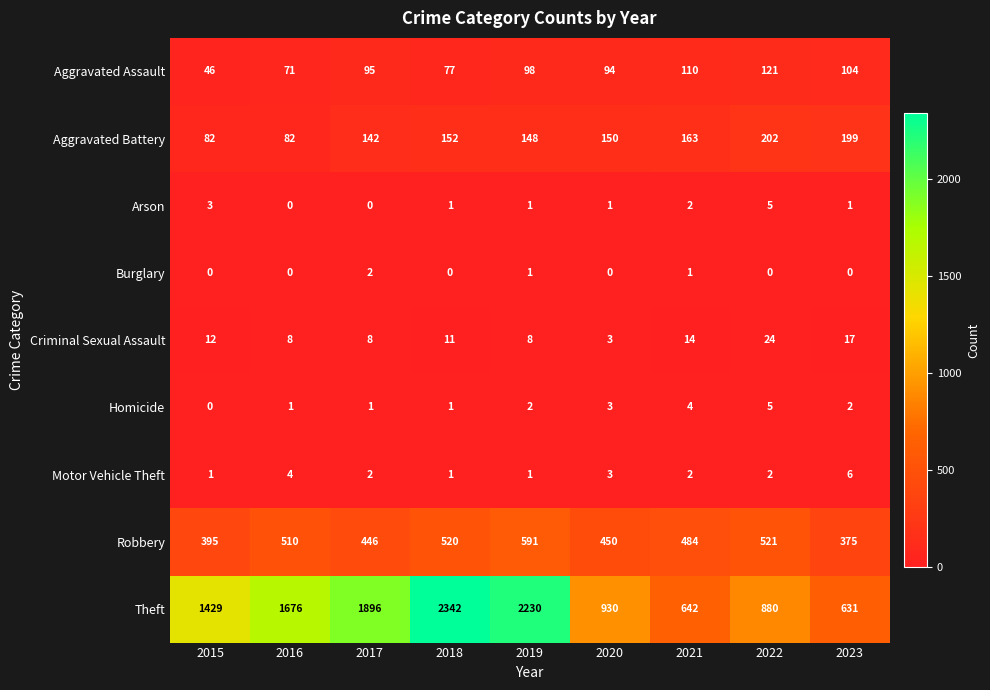

Between 2017 and 2019, which series saw the biggest shift?

Theft